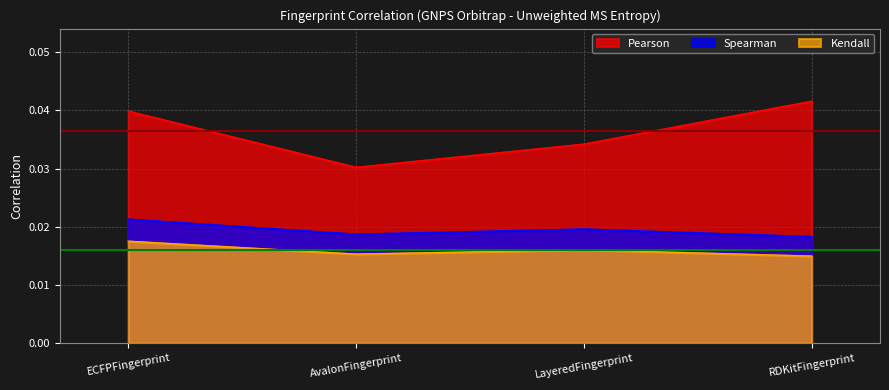

What position from the right is ECFPFingerprint?

4